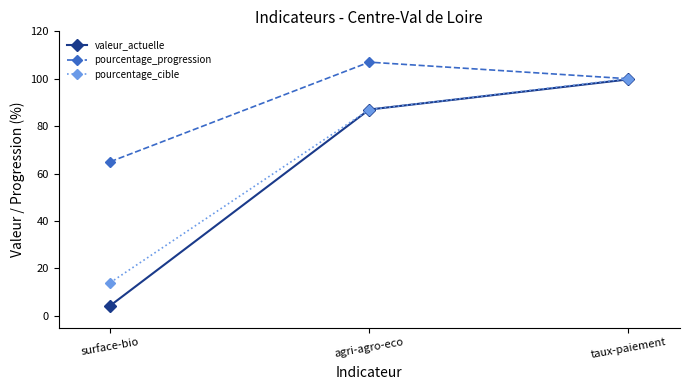

What is the approximate value of pourcentage_progression at agri-agro-eco?

107.0